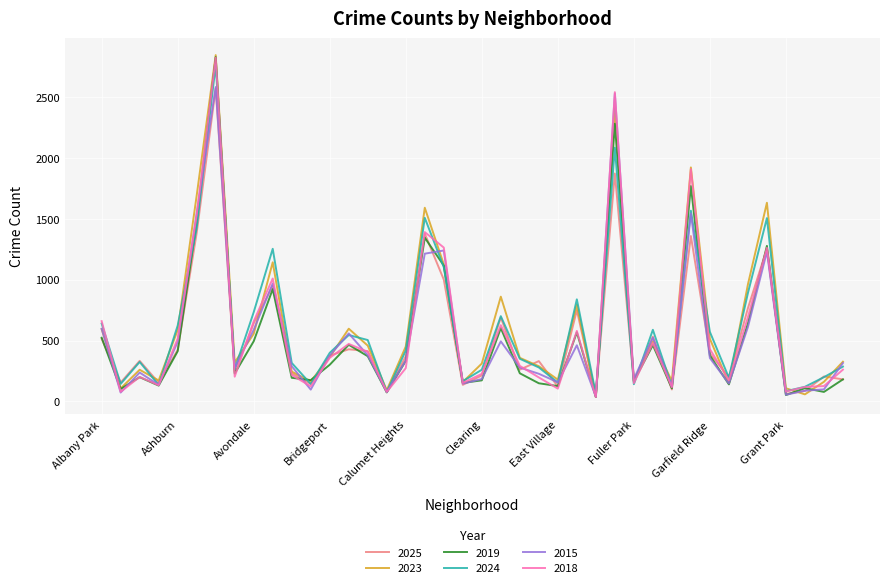

Which series has the largest range (max minus min)?

2023